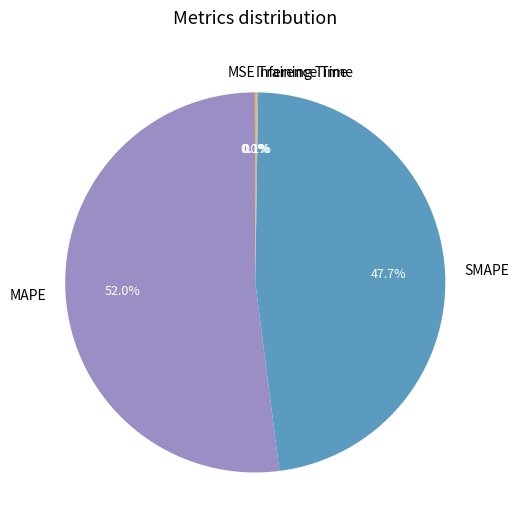

Which has a higher value, SMAPE or MAPE?

MAPE